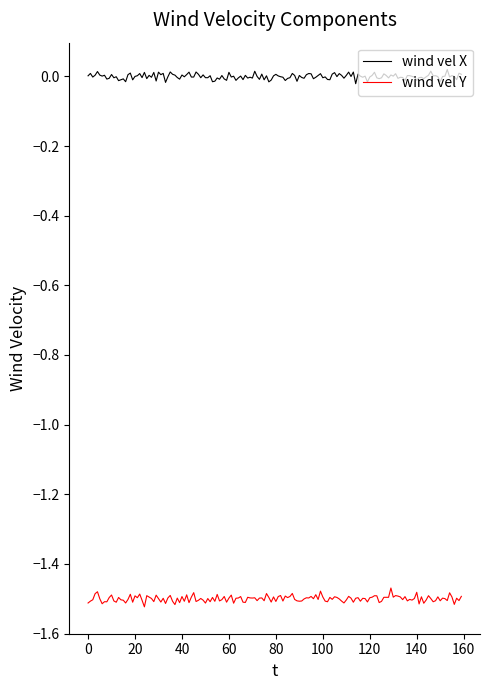

What are all the series names shown in the legend?

wind vel X, wind vel Y